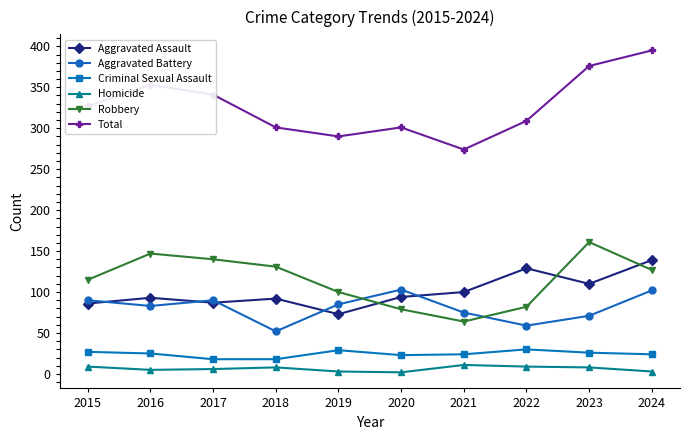

Does the chart display data point markers on the line(s)?

Yes